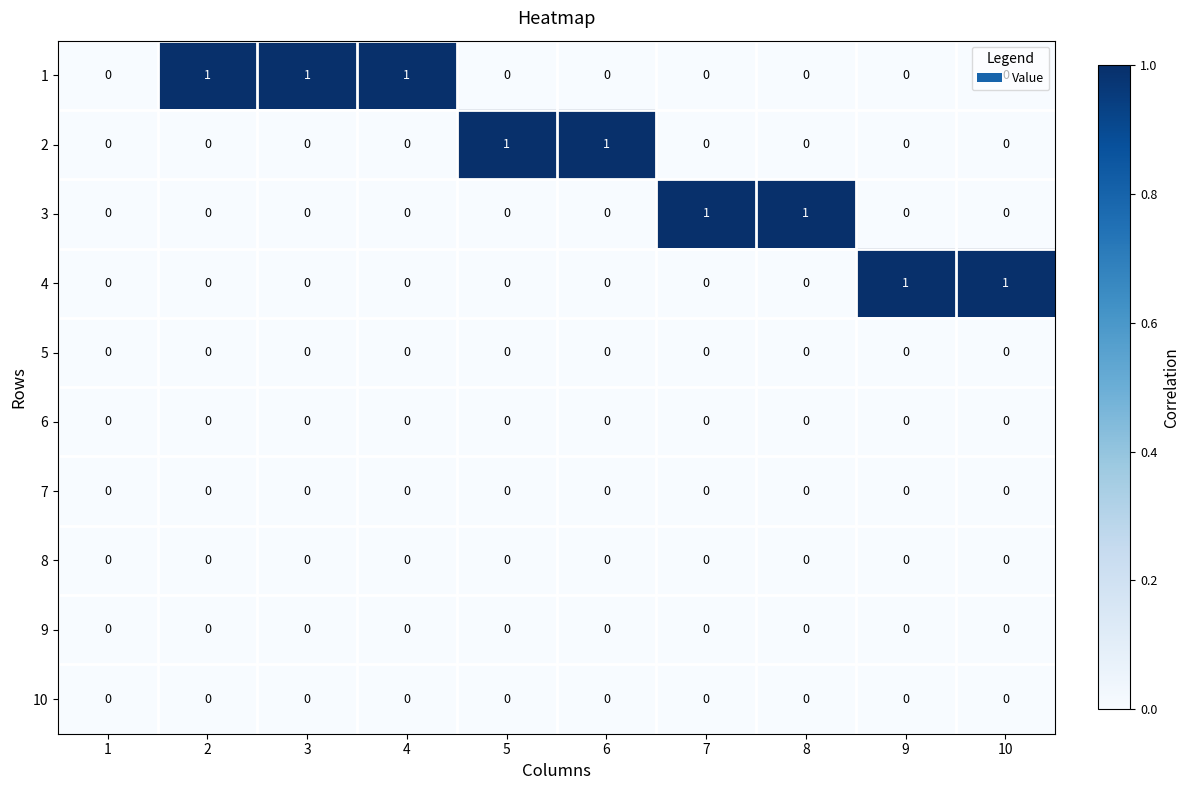

The value of 3 at 8 is 1. True or false?

True